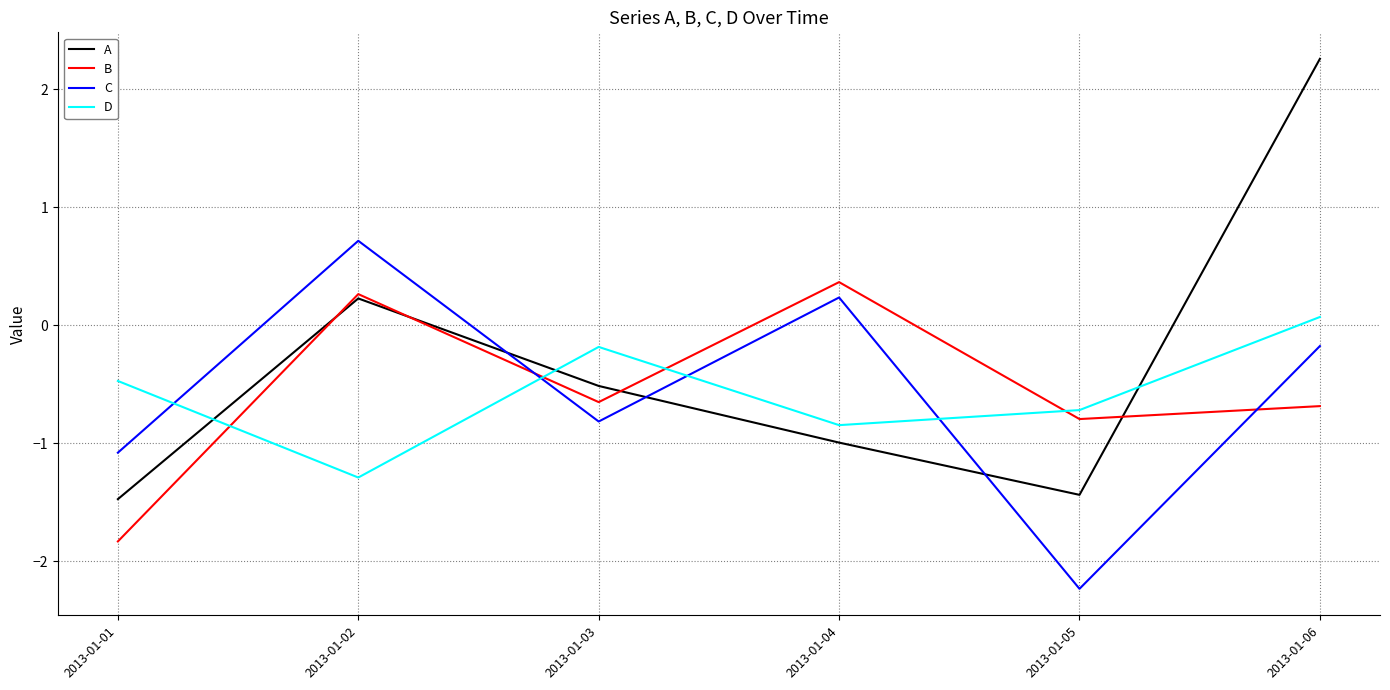

List the series in order of their peak value, highest first.

A, C, B, D